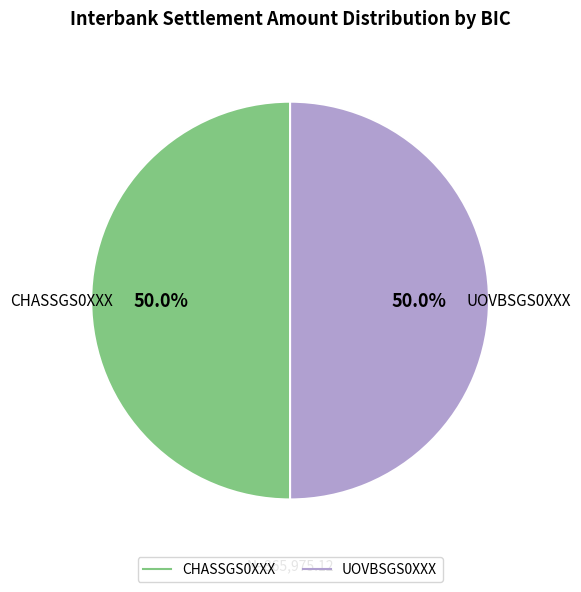

Is the sum of UOVBSGS0XXX and CHASSGS0XXX greater than half?

Yes